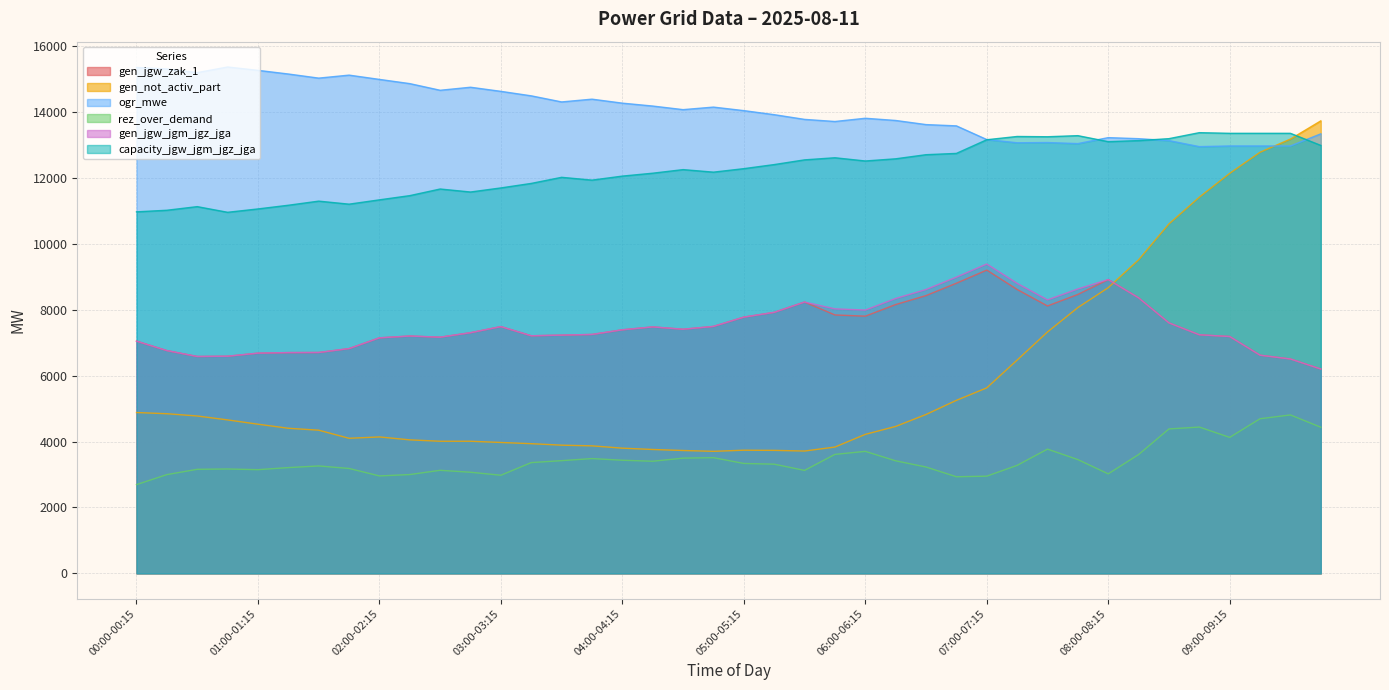

In ogr_mwe, how many points are lower than both neighbors (excluding endpoints)?

9